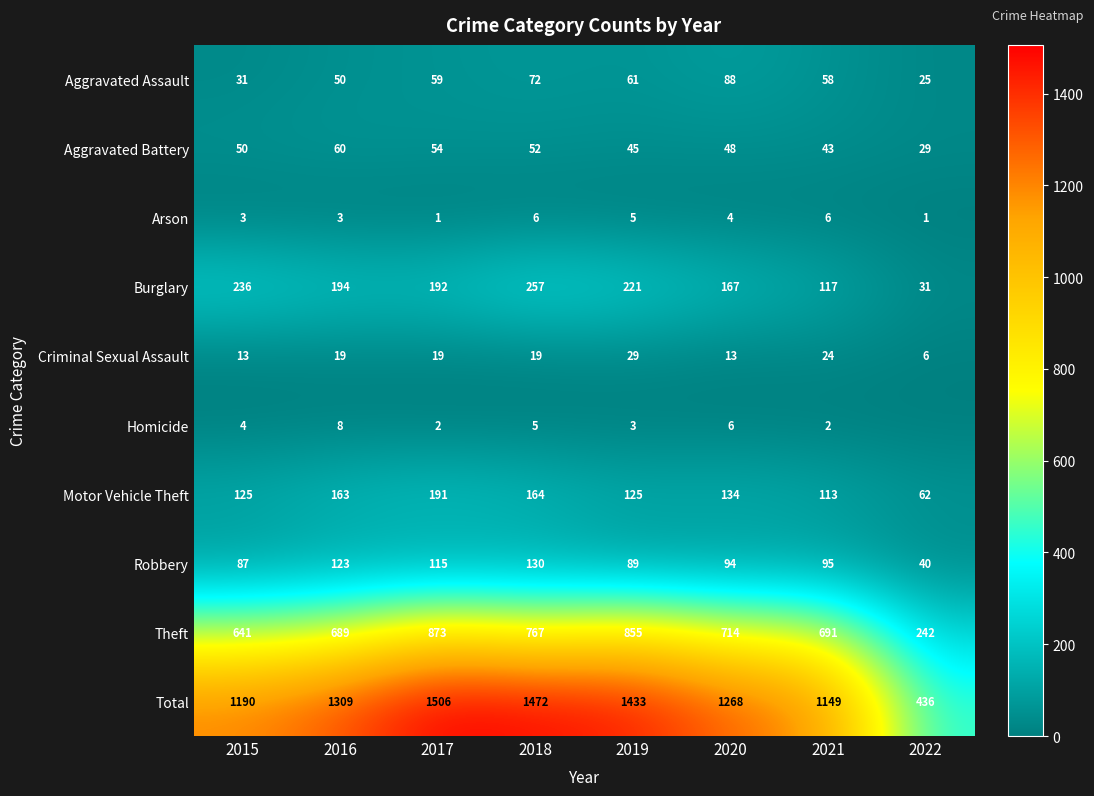

What is the total value across all series at 2021?

2298